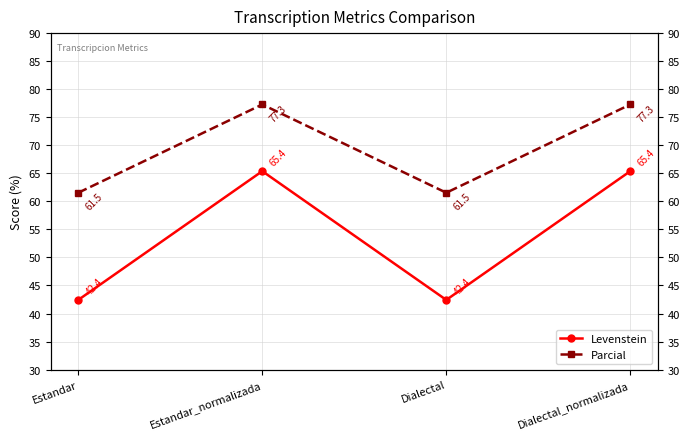

How many interior local peaks does the Parcial series have?

1